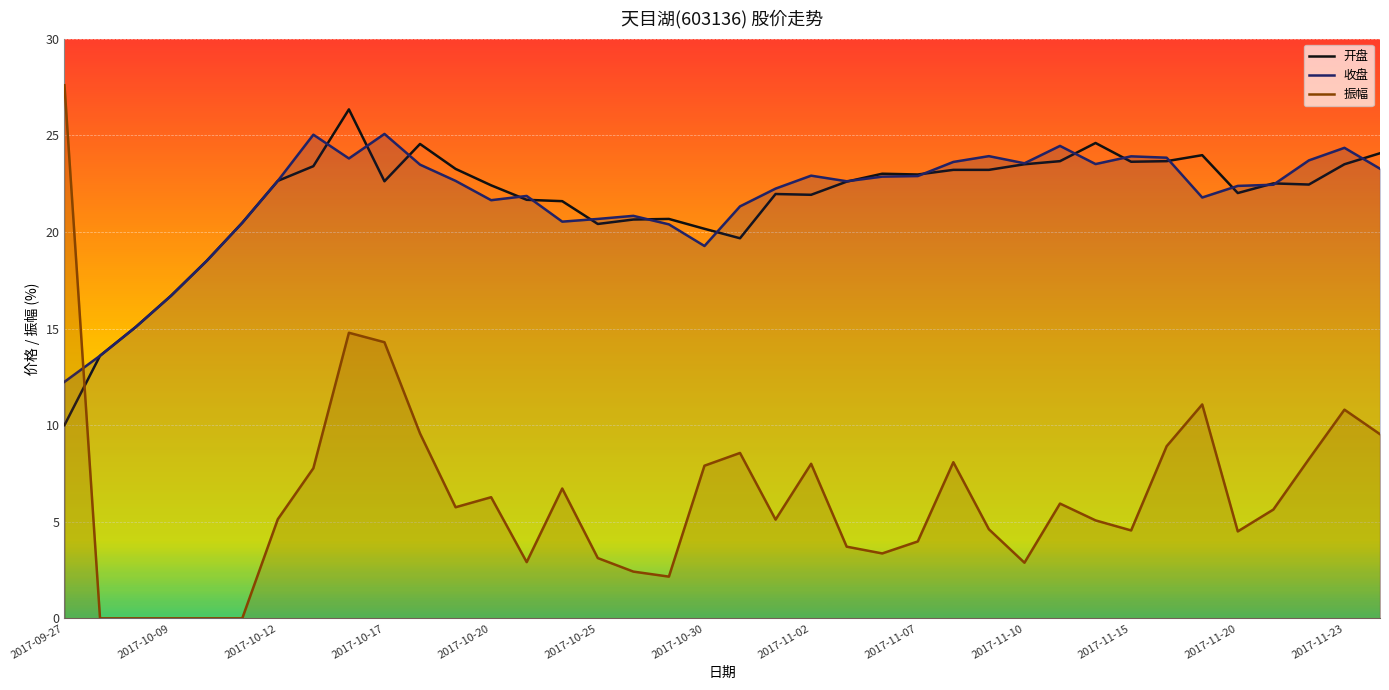

What is the highest value of the 收盘 series?

25.1